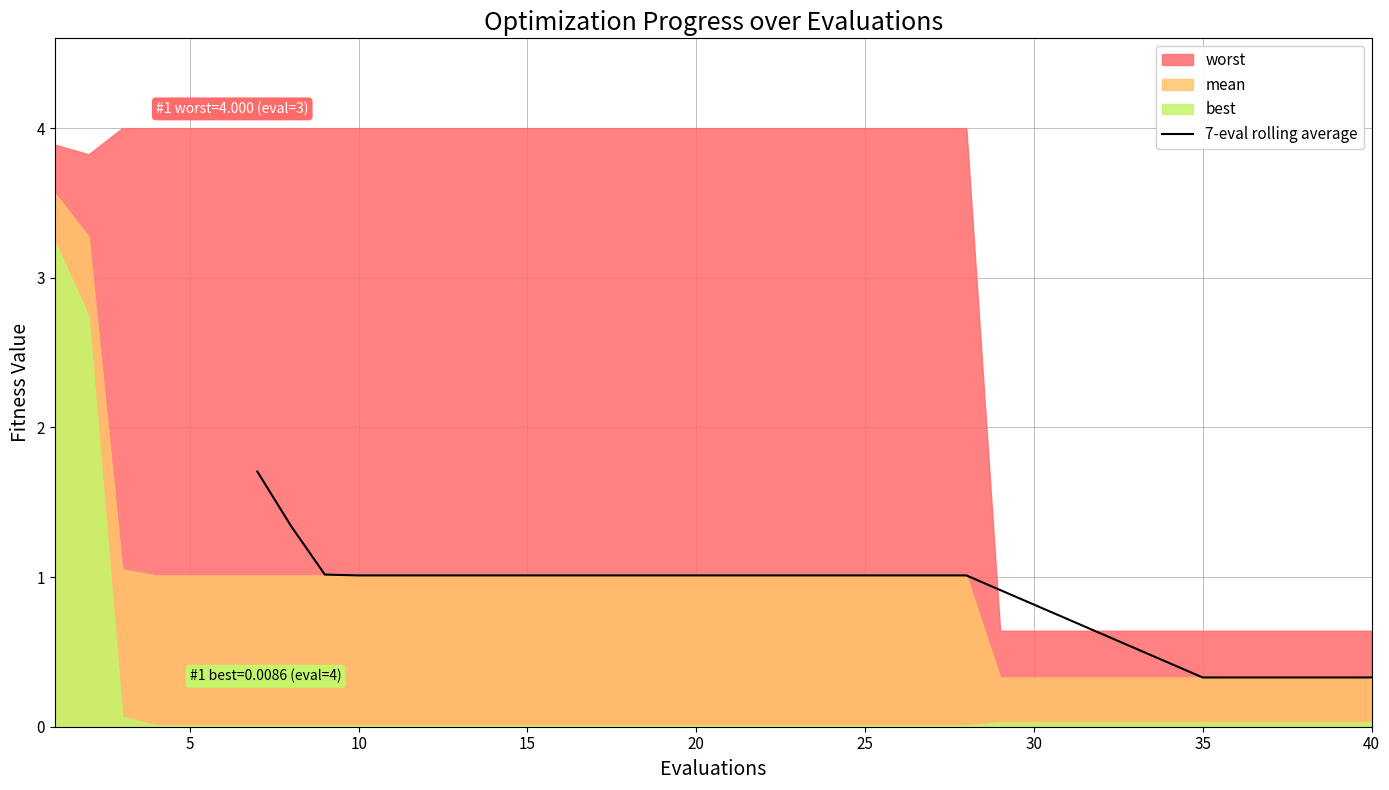

Does the chart display data point markers on the line(s)?

No